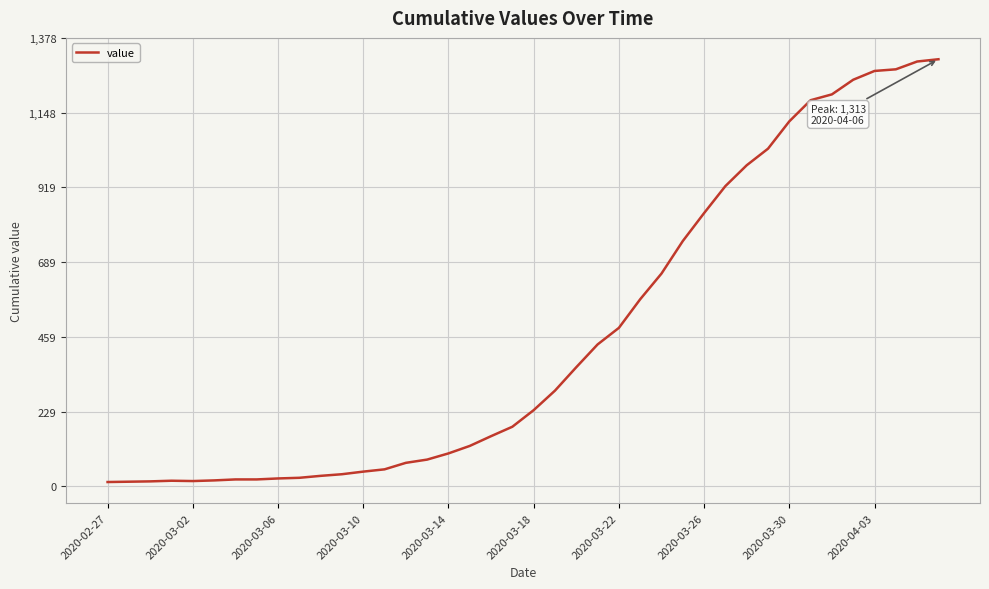

What is the difference between the maximum and minimum values?

1300